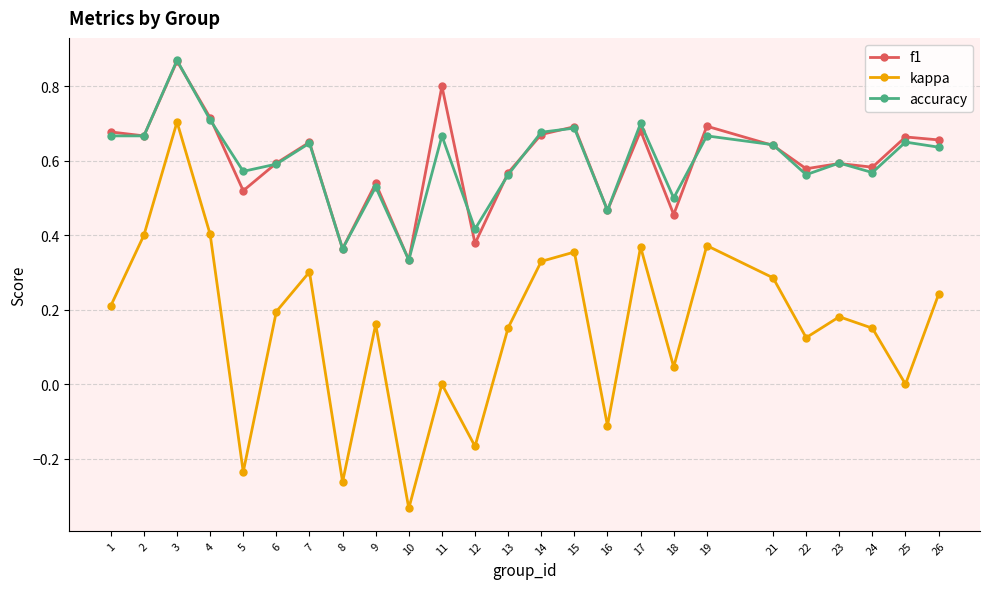

The f1 series shows 0.3 at 2. True or false?

False